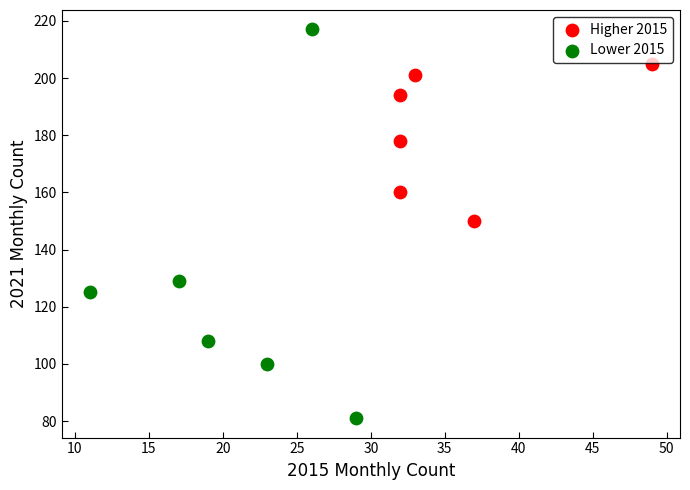

Which series reaches the maximum Y coordinate?

Lower 2015